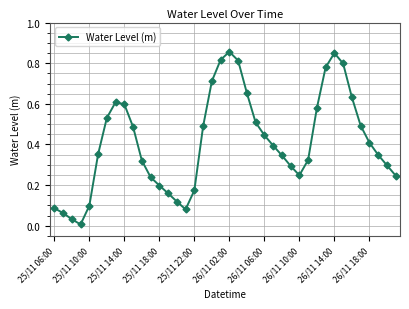

What is the sum of all values?

16.5